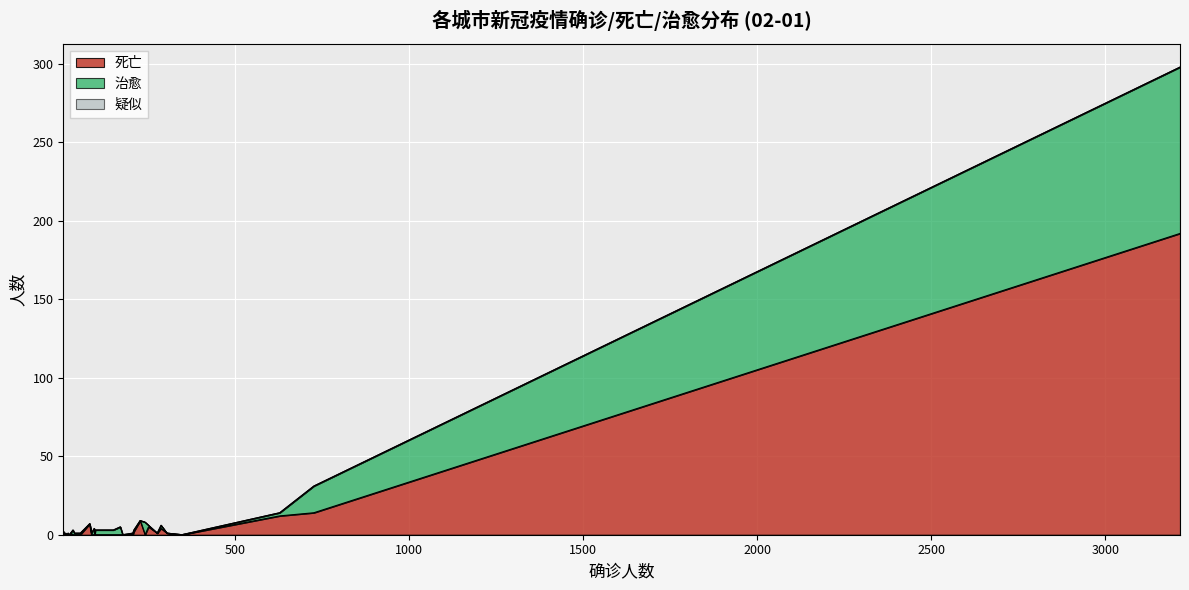

Reading left to right, list all the values displayed in this chart.

死亡: 3215=192	726=14	628=12	347=0	304=1	287=4	276=1	251=5	227=9	209=2	206=0	177=0	97=1	87=0	82=7	27=1	7=0	241=0	98=0	95=0	55=0	34=0	24=0	18=0	13=0	8=0	7=0	6=0	170=0	150=0	39=0	38=0	21=0	20=0	18=0	14=0	13=0	10=0	6=0	6=0
治愈: 3215=106	726=17	628=2	347=0	304=0	287=2	276=0	251=1	227=0	209=1	206=1	177=0	97=0	87=1	82=0	27=0	7=2	241=8	98=3	95=4	55=1	34=3	24=0	18=0	13=0	8=1	7=1	6=0	170=5	150=3	39=1	38=1	21=0	20=1	18=0	14=0	13=1	10=0	6=1	6=1
疑似: 3215=0	726=0	628=0	347=0	304=0	287=0	276=0	251=0	227=0	209=0	206=0	177=0	97=0	87=0	82=0	27=0	7=0	241=0	98=0	95=0	55=0	34=0	24=0	18=0	13=0	8=0	7=0	6=0	170=0	150=0	39=0	38=0	21=0	20=0	18=0	14=0	13=0	10=0	6=0	6=0